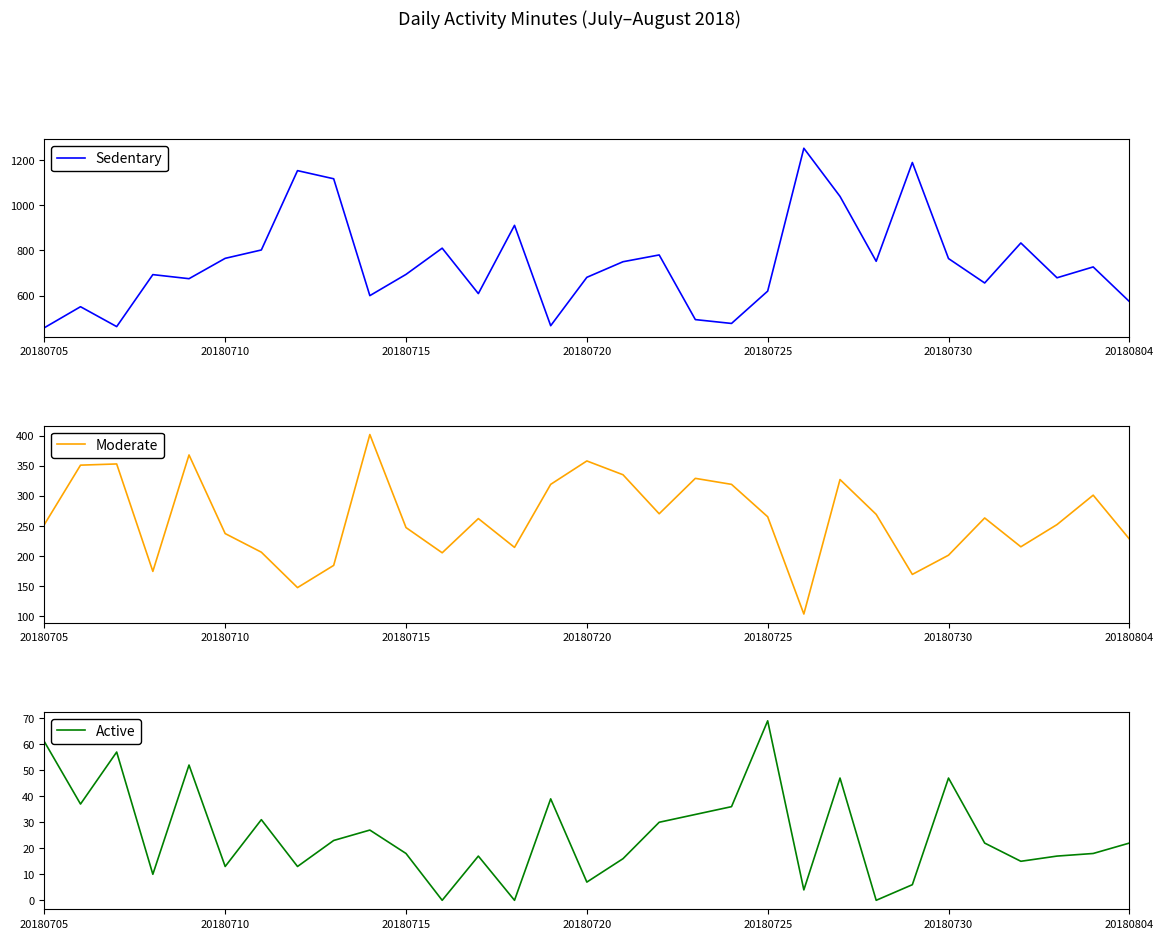

What are all the series names shown in the legend?

Sedentary, Moderate, Active